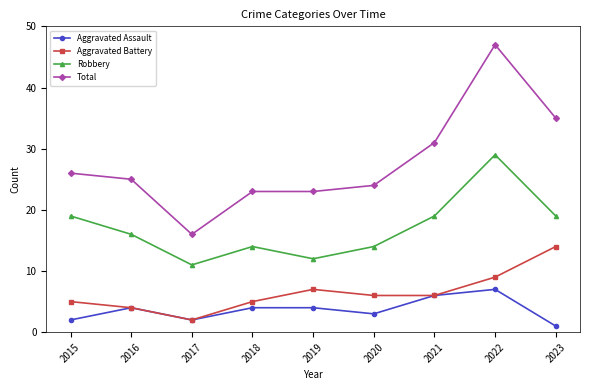

What is the difference between the Aggravated Battery values at 2018 and 2022?

4